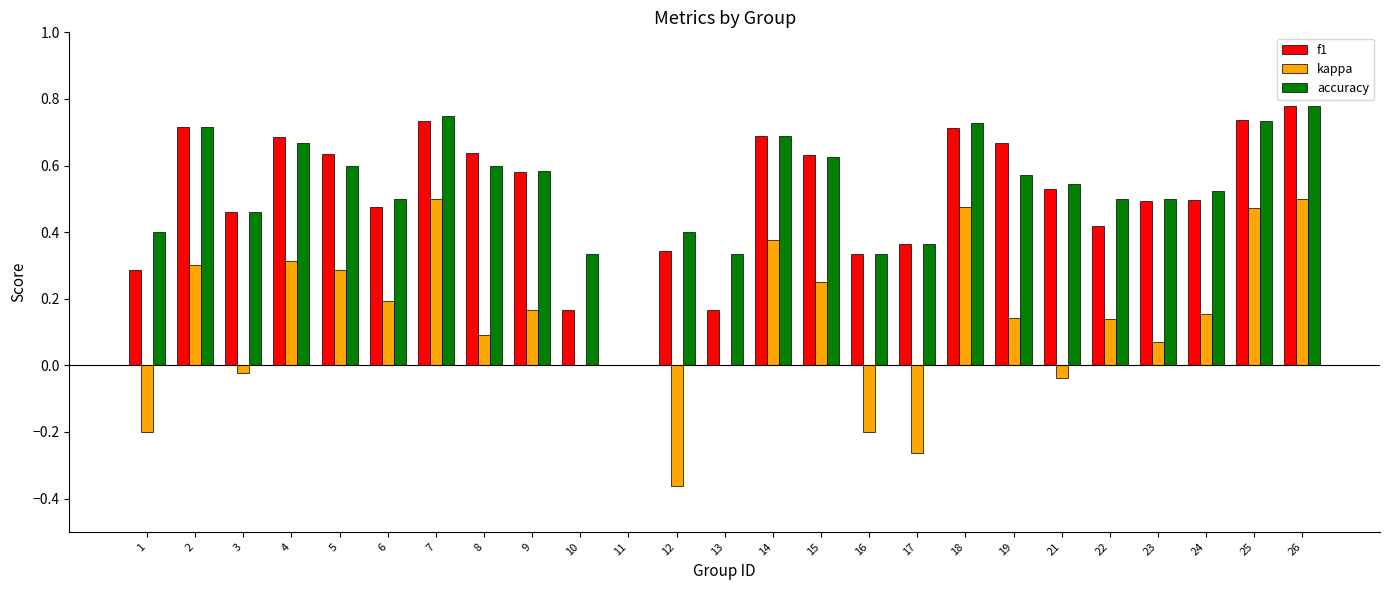

The value of kappa at 25 is 0.1. True or false?

False